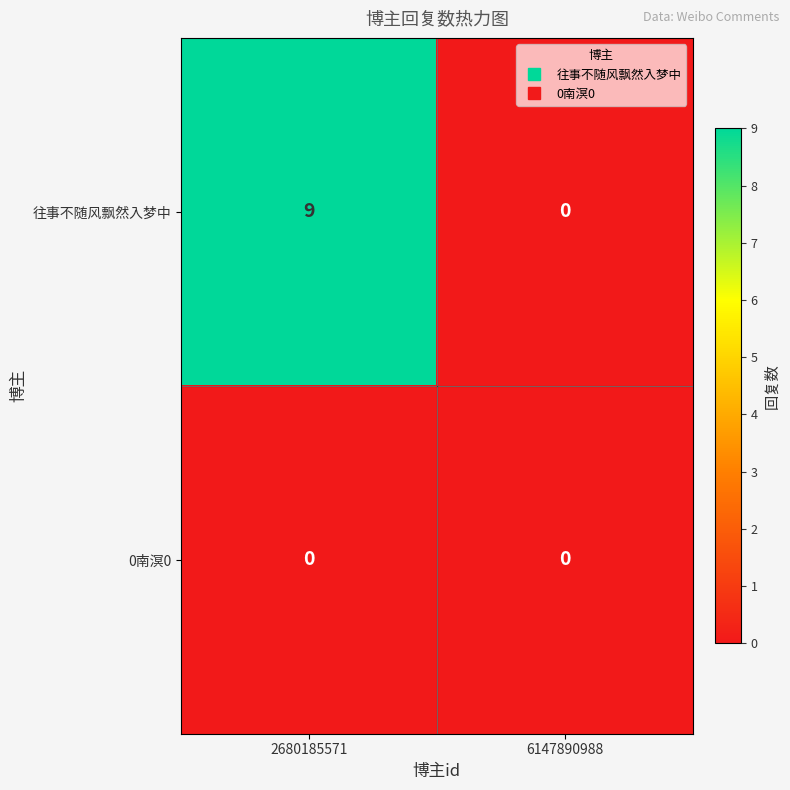

Reading left to right, what are all the values shown in this chart?

往事不随风飘然入梦中: 9	0
0南溟0: 0	0